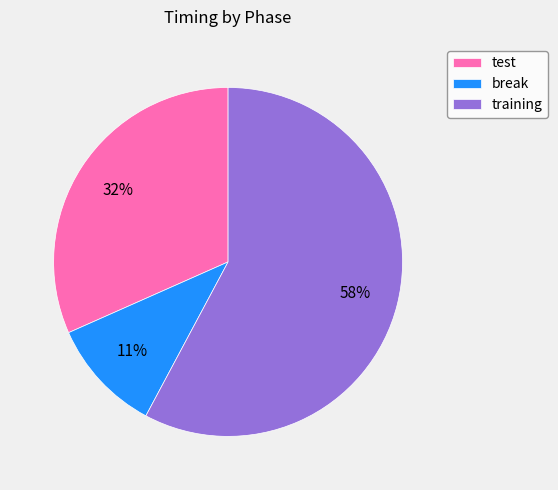

Is the sum of training and test greater than half?

Yes